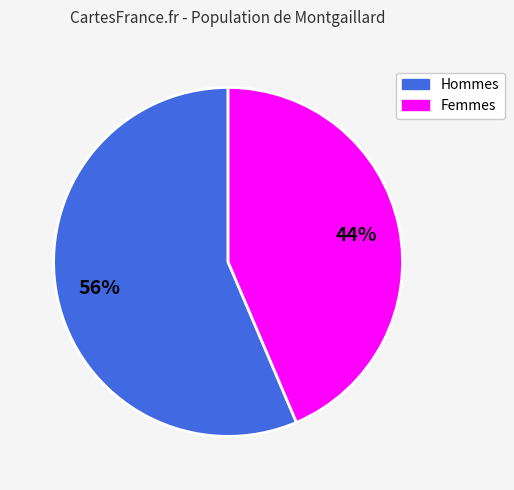

Count the number of slices in the pie.

2